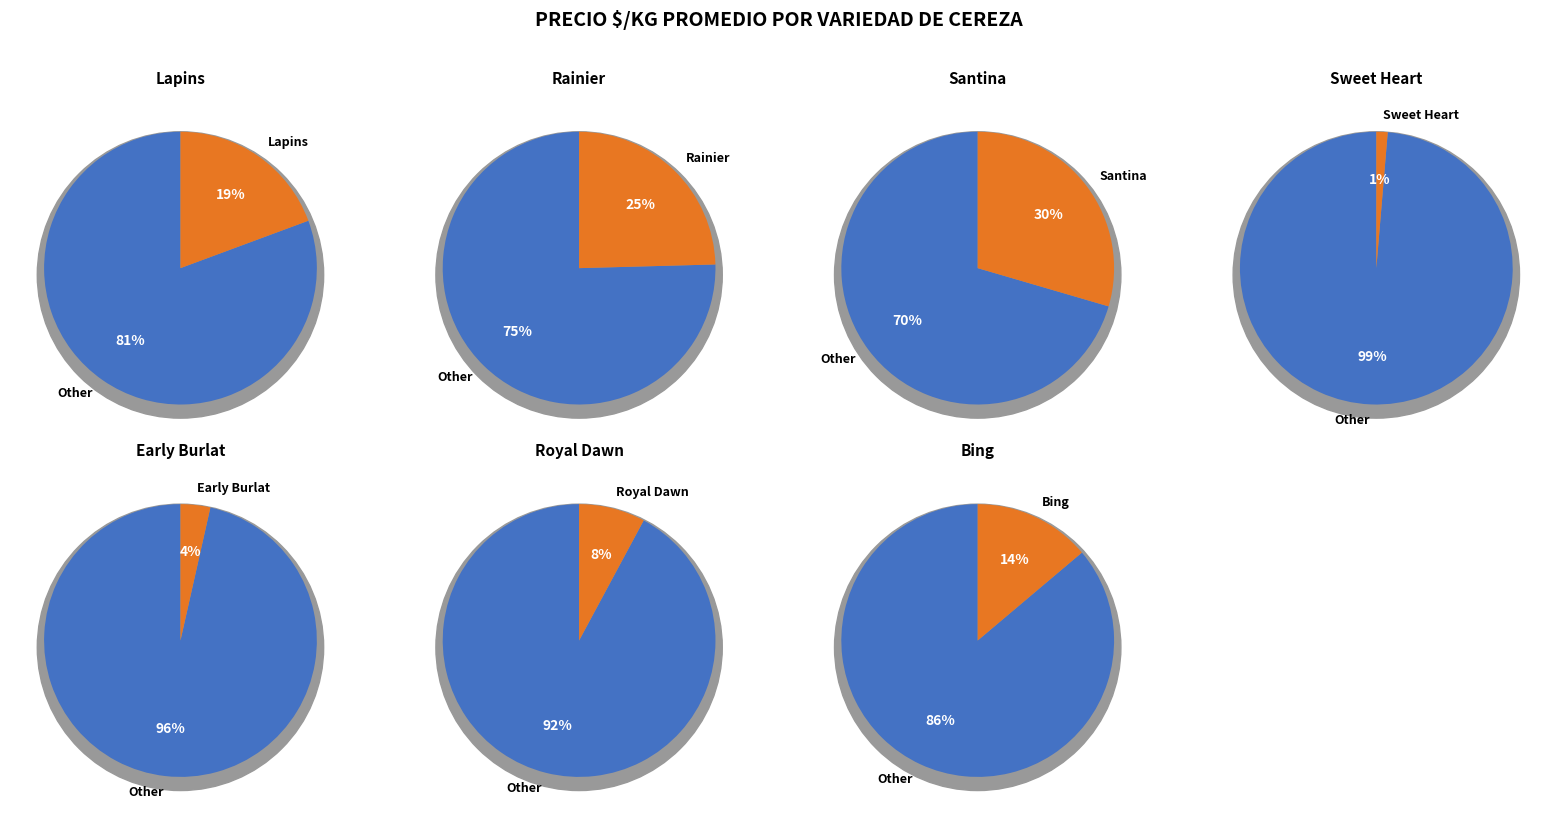

Count the number of slices in the pie.

7